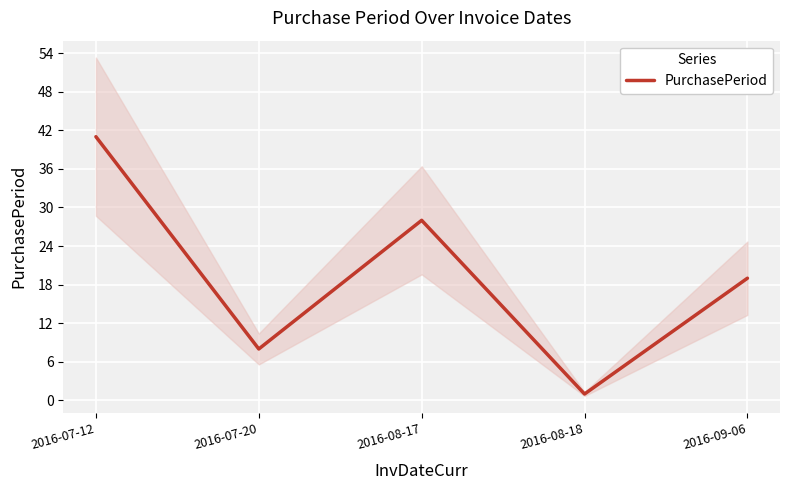

Approximately how many times larger is the value at 2016-09-06 compared to 2016-07-12?

0.5